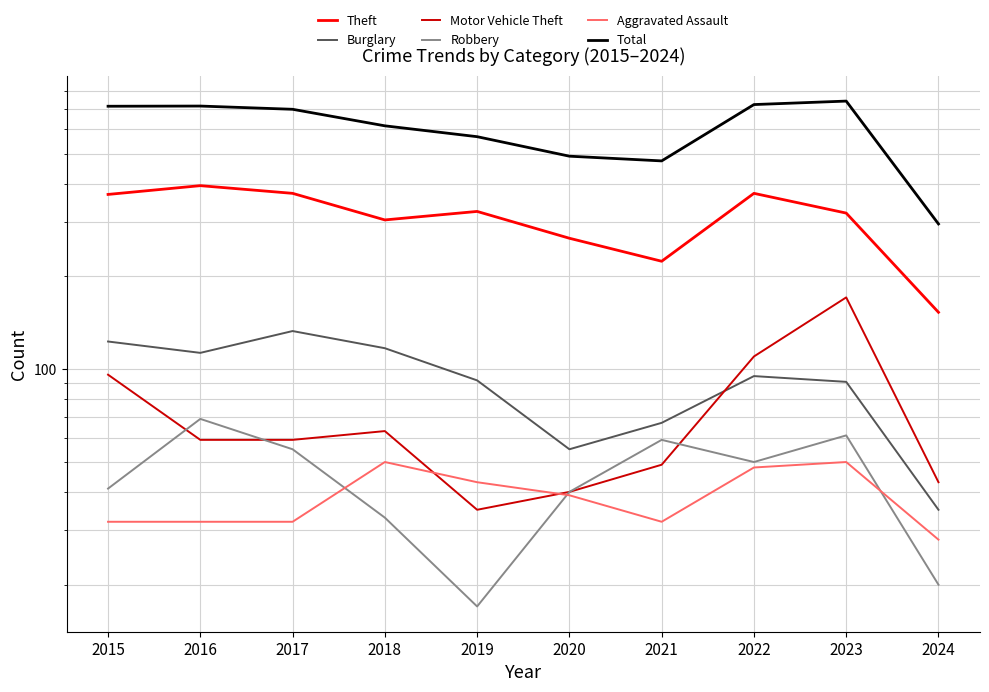

What is the sum of all Burglary values?

921